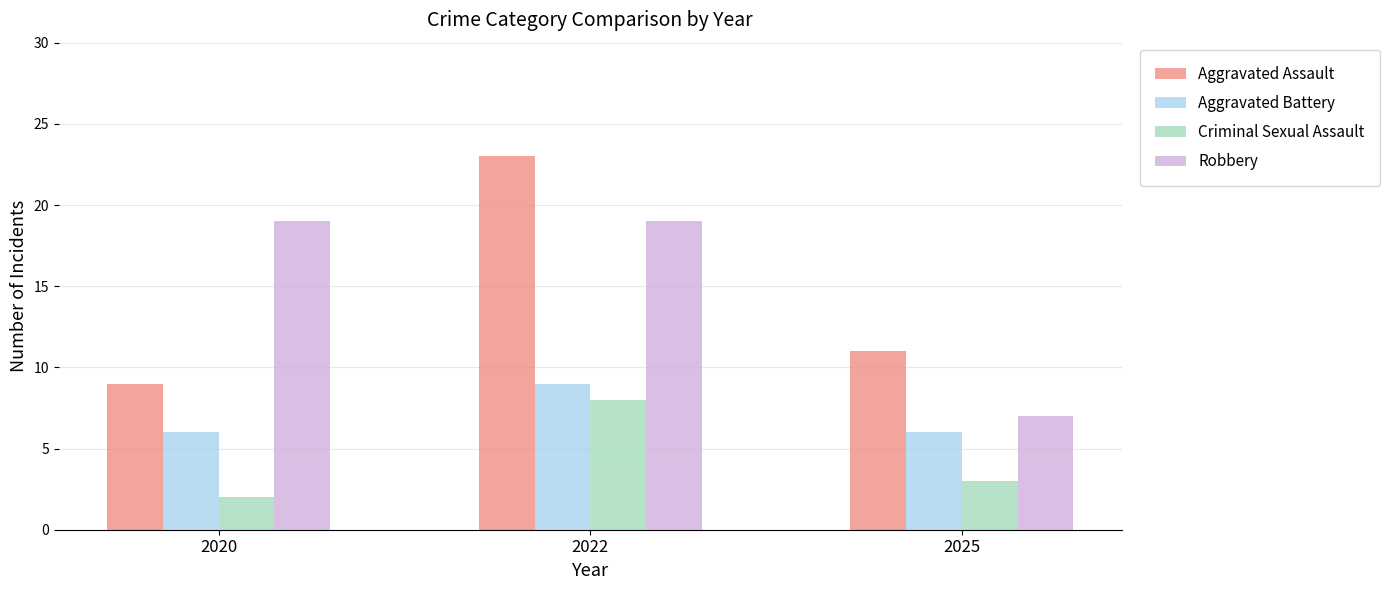

Reading left to right, extract all data points from this chart.

Aggravated Assault: 9	23	11
Aggravated Battery: 6	9	6
Criminal Sexual Assault: 2	8	3
Robbery: 19	19	7